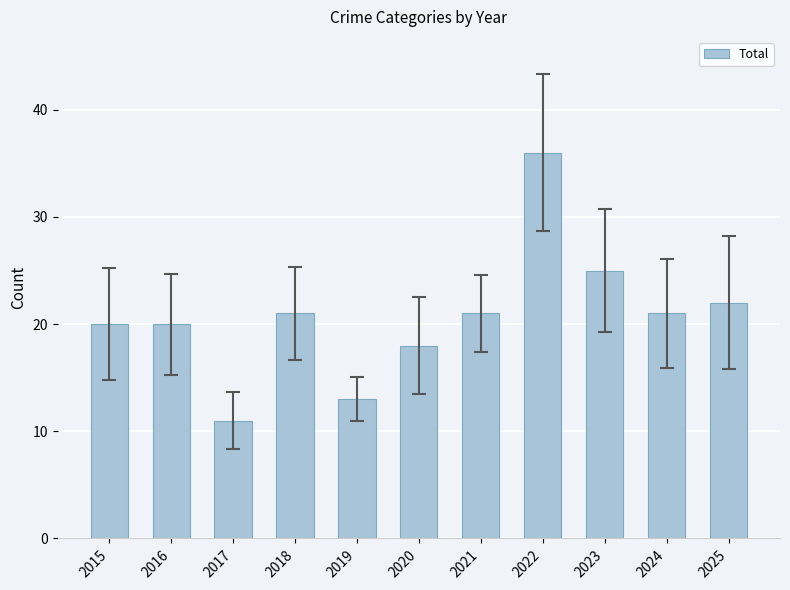

What is the difference between the values at 2020 and 2018?

3